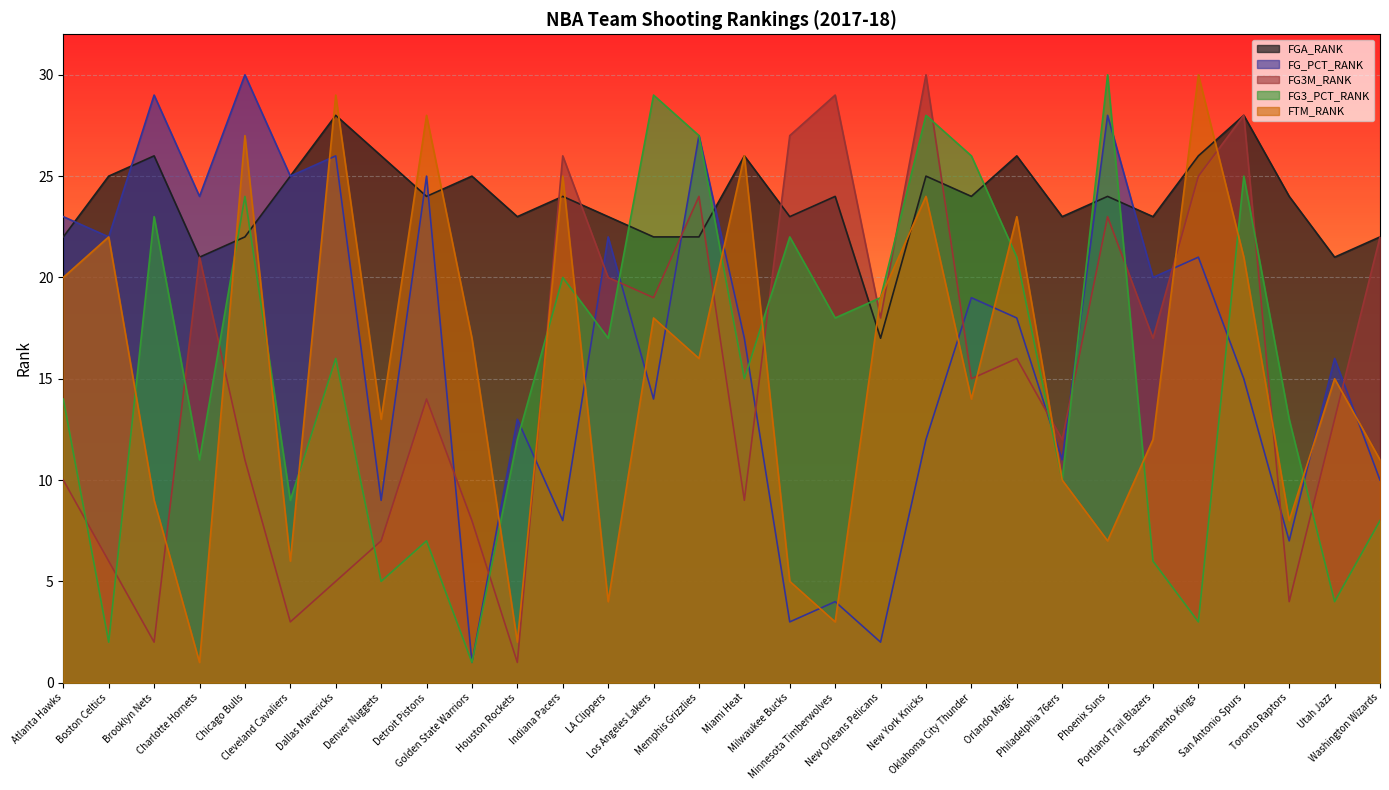

How many series are shown in this chart?

5